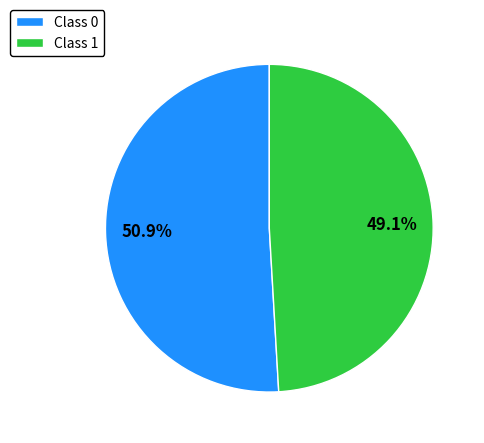

What is the largest slice in the pie chart?

Class 0